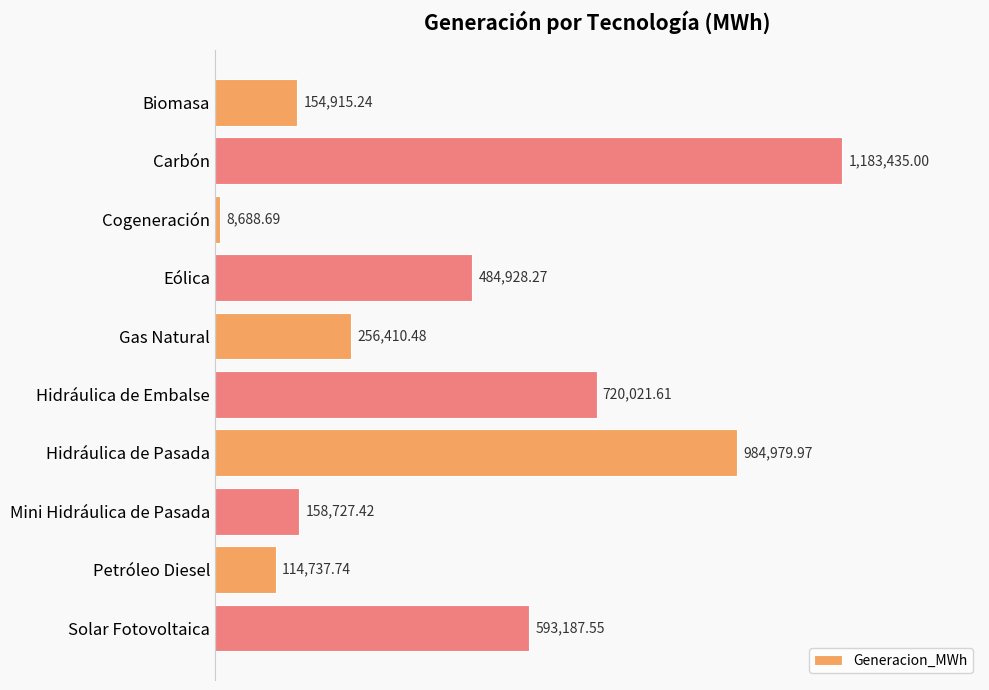

Does the chart contain any negative values?

No